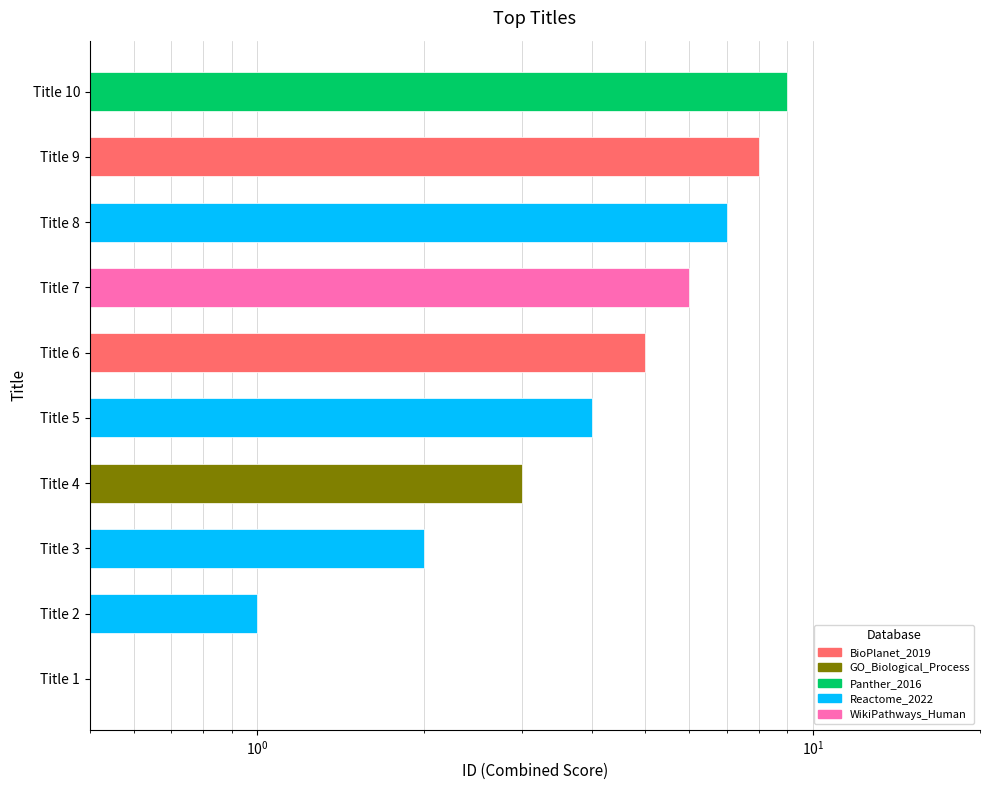

How many values are between 2 and 7?

6